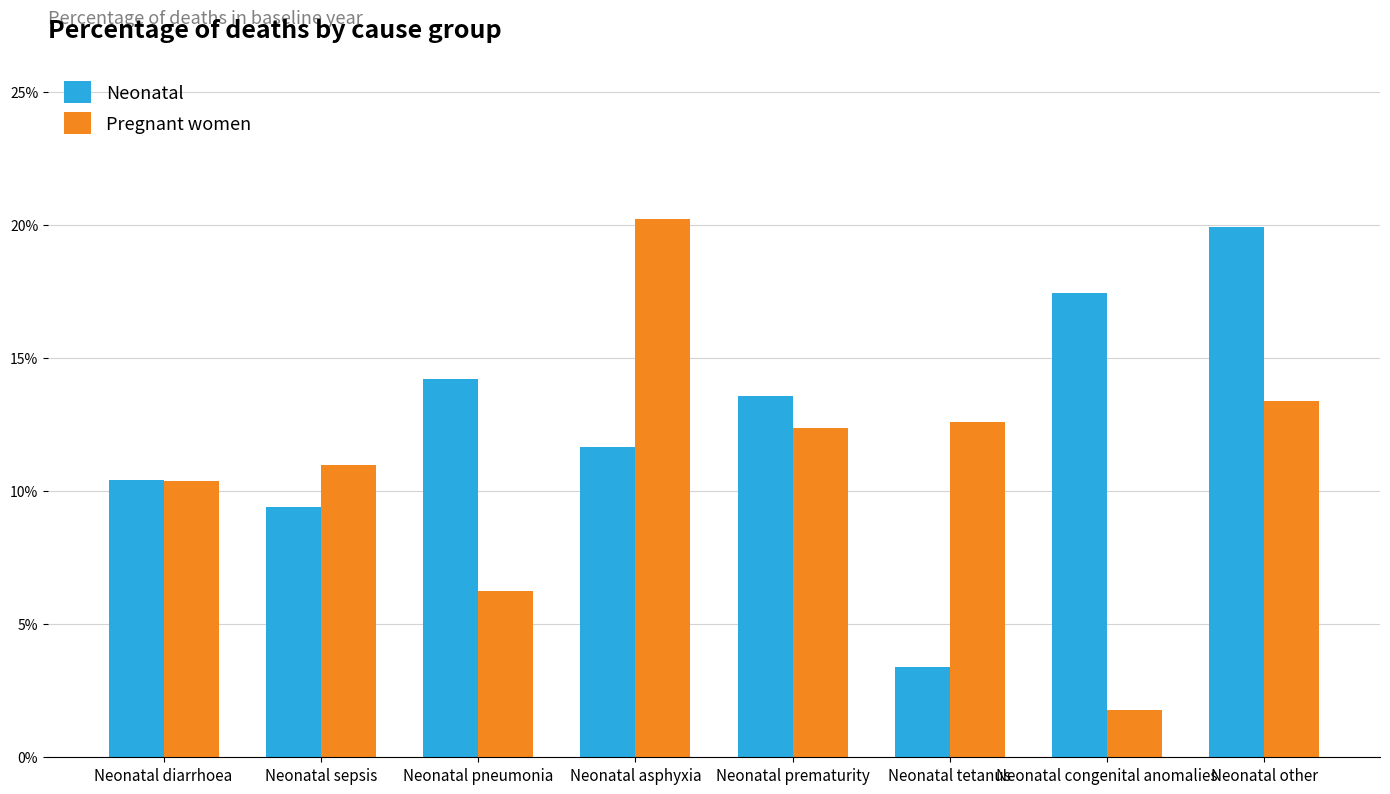

Are the bars grouped side by side (vs. stacked)?

Yes